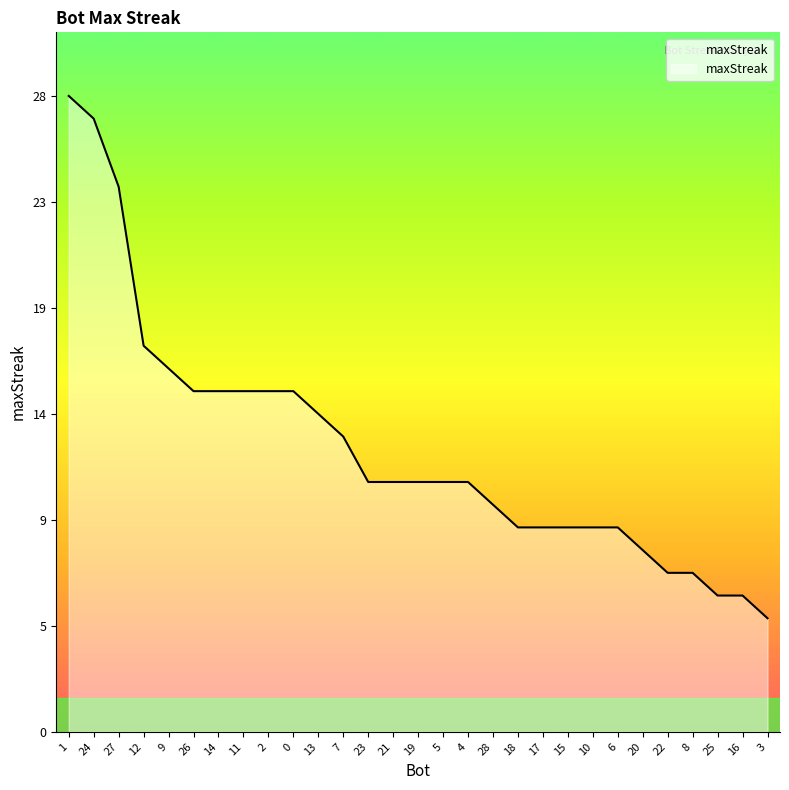

What is the smallest value displayed?

5